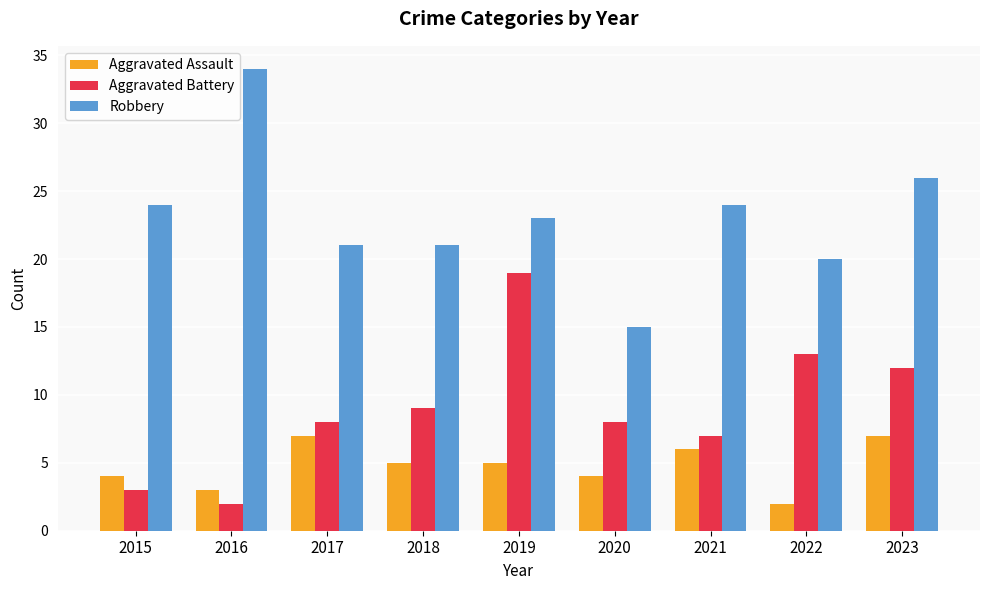

What is the value of the Aggravated Assault bar at the 3rd from the left?

7